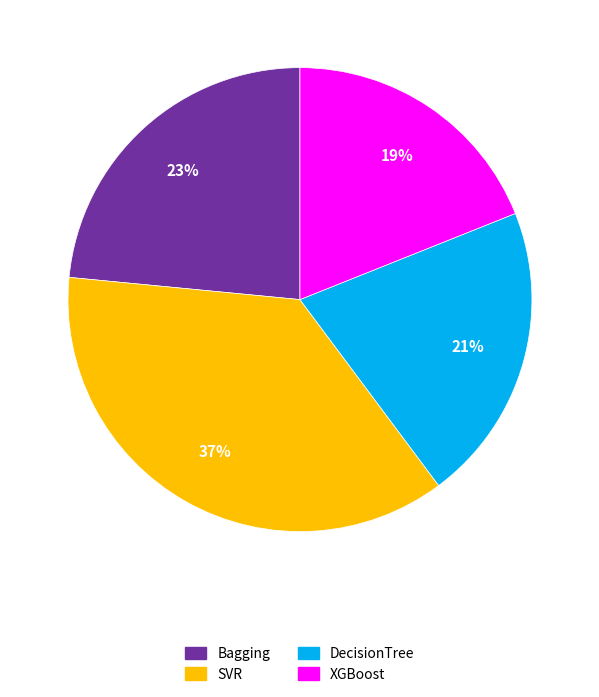

Is the sum of DecisionTree and SVR greater than half?

Yes